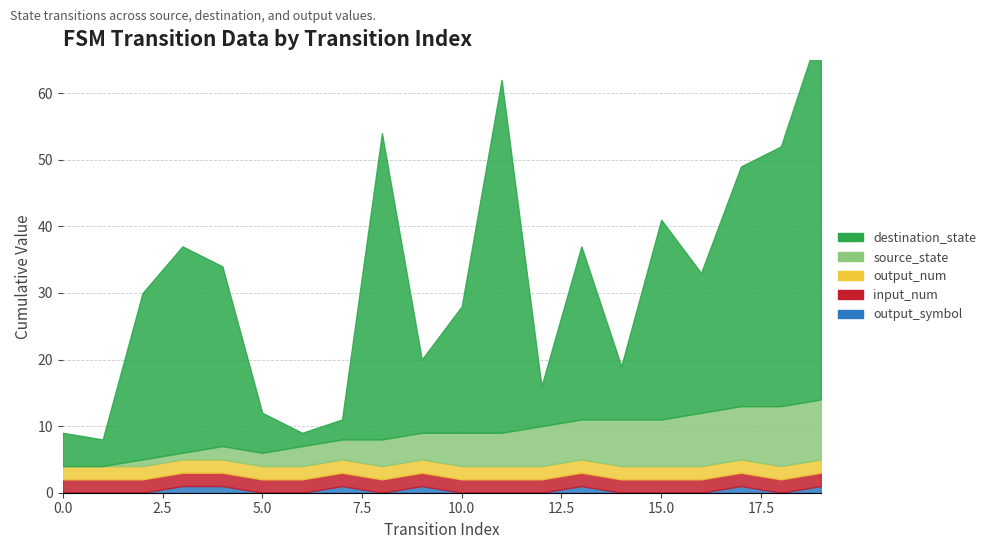

How many lines are shown in the chart?

5